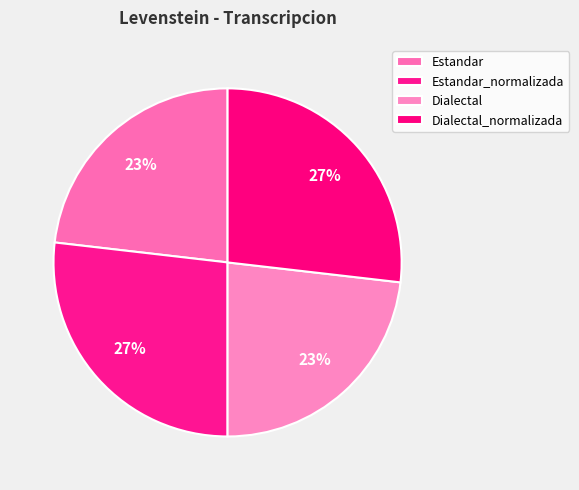

To the nearest percent, what portion does Estandar represent?

23%